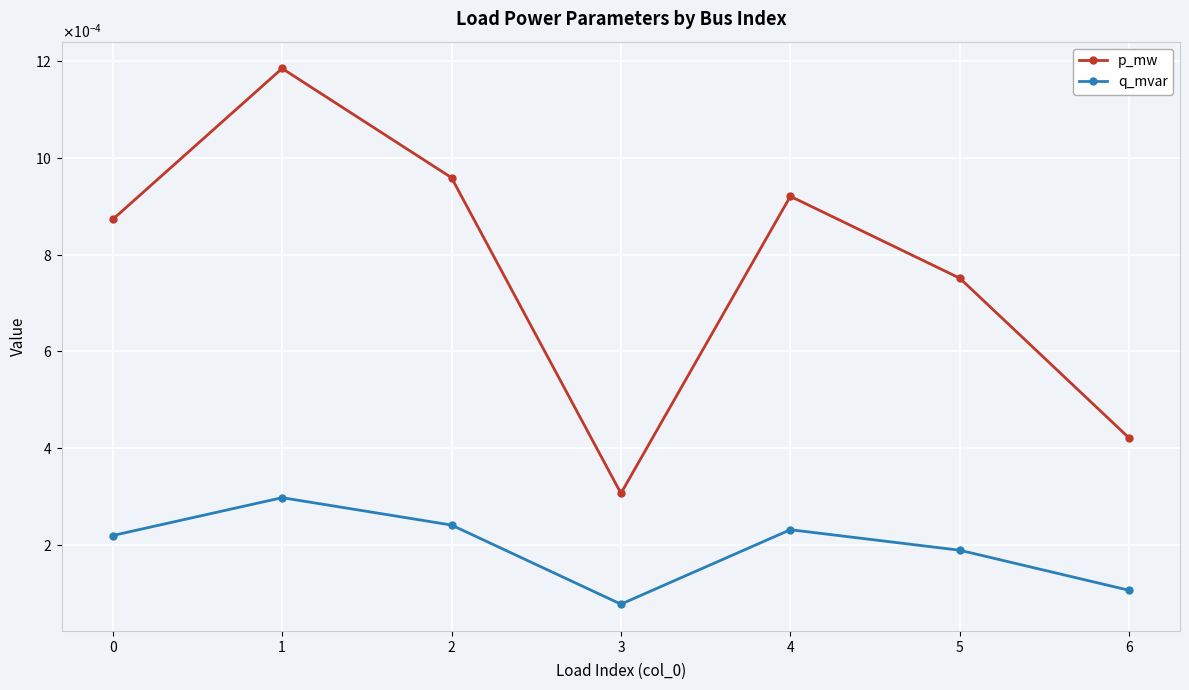

At how many categories does at least one series exceed 0?

7